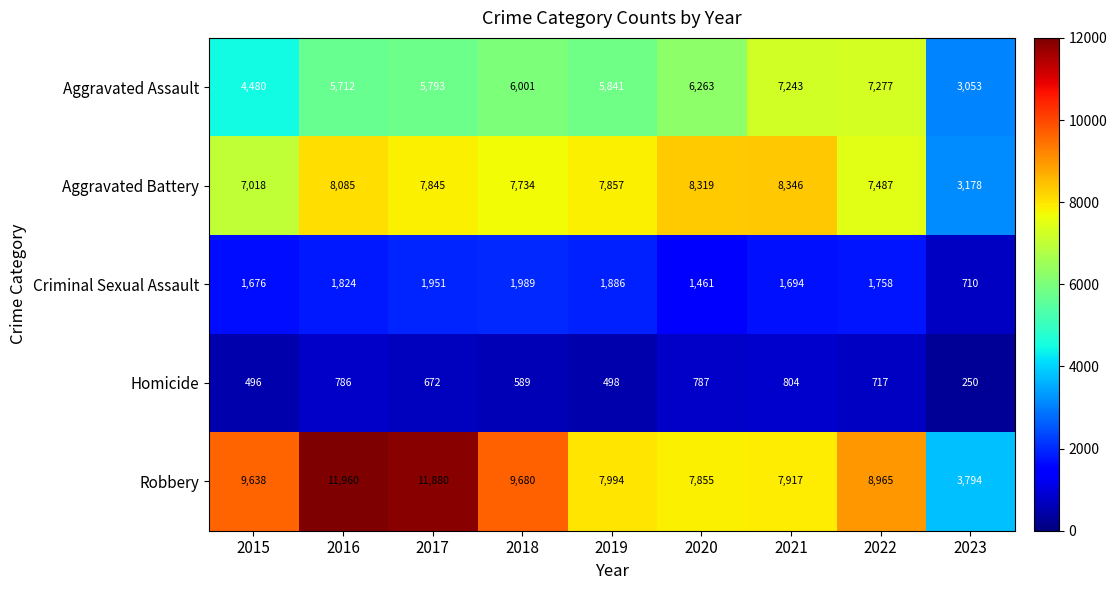

Rank the series by their maximum value, from highest to lowest.

Robbery, Aggravated Battery, Aggravated Assault, Criminal Sexual Assault, Homicide